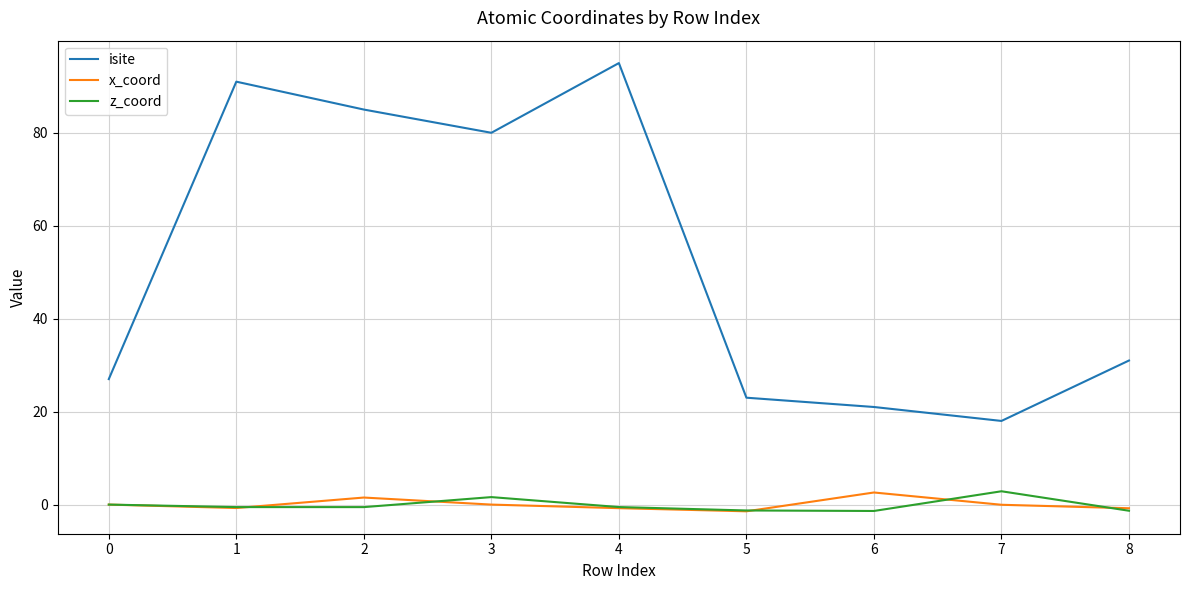

The isite series shows 31.0 at 8. True or false?

True